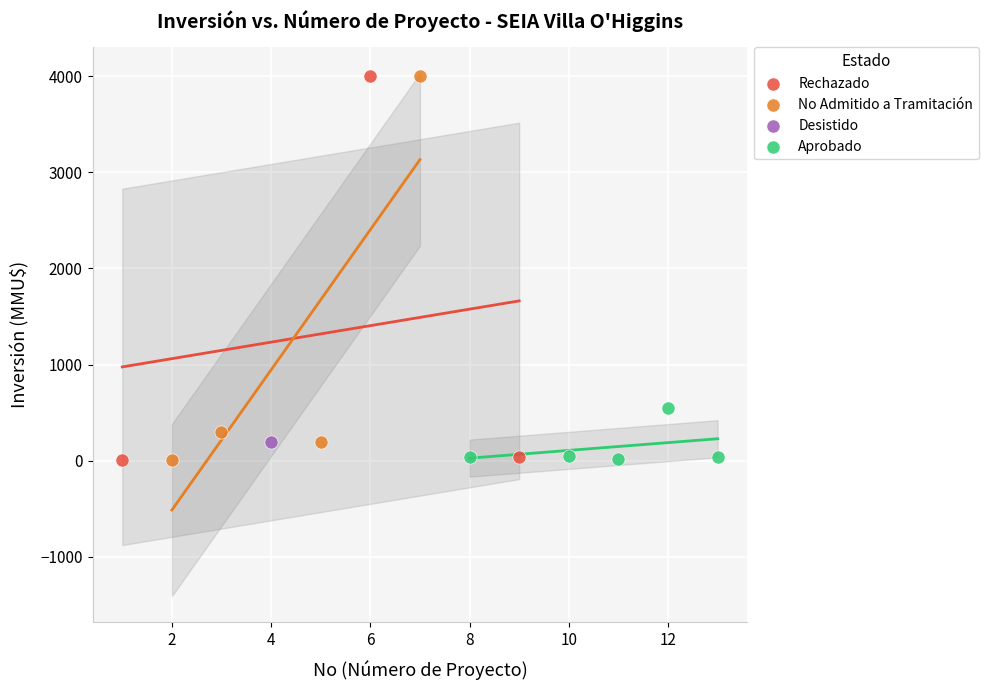

What are all the series names shown in the legend?

Rechazado, No Admitido a Tramitación, Desistido, Aprobado